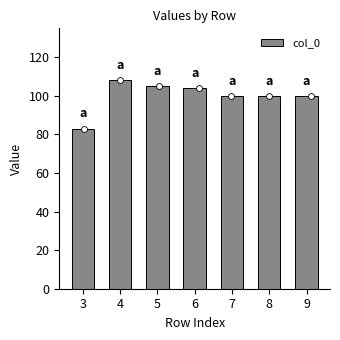

What is the ratio of the value at 9 to the value at 5?

1.0